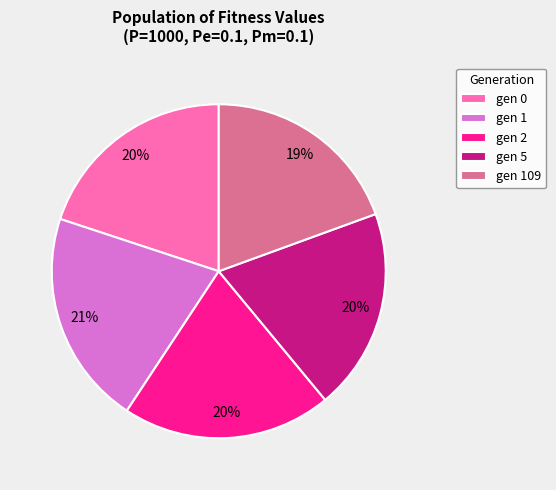

Do gen 5 and gen 0 together represent more than half of the pie?

No